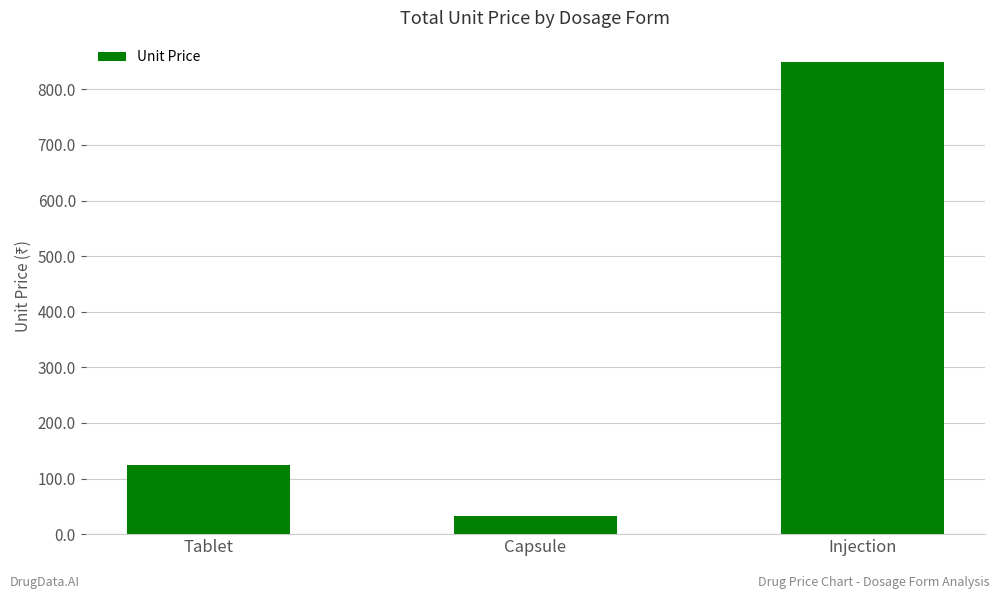

Which label corresponds to the largest value in the chart?

Injection